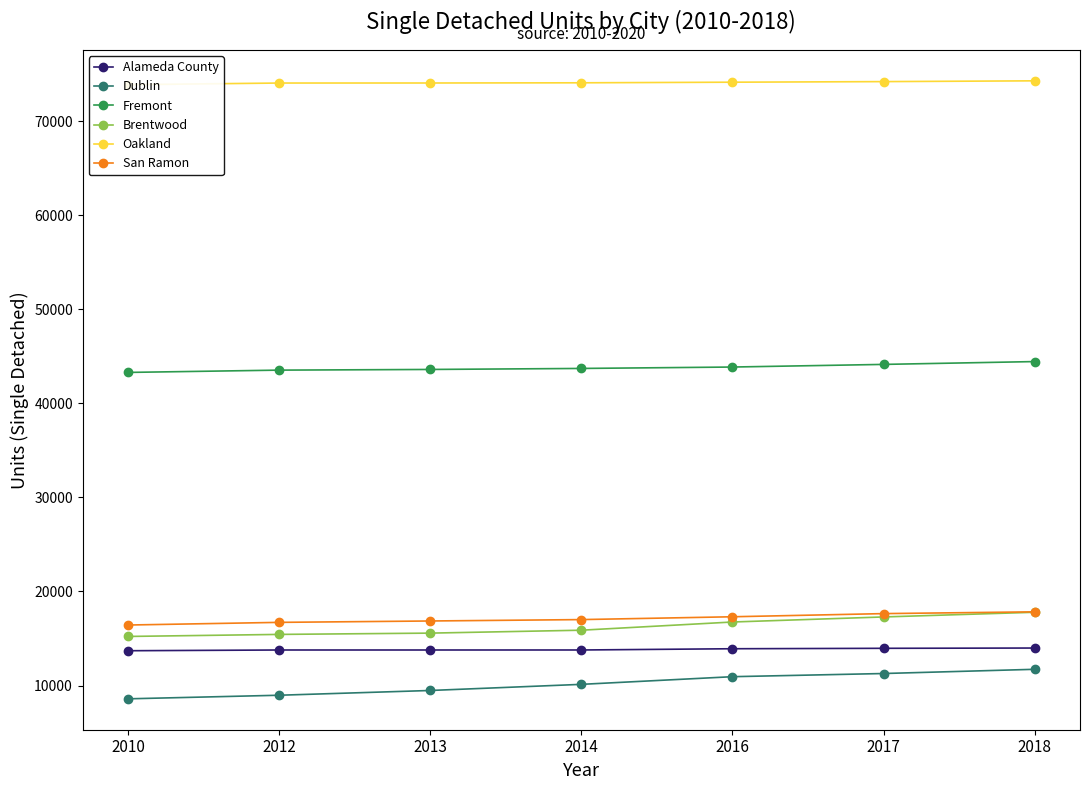

Which series has the largest range (max minus min)?

Dublin